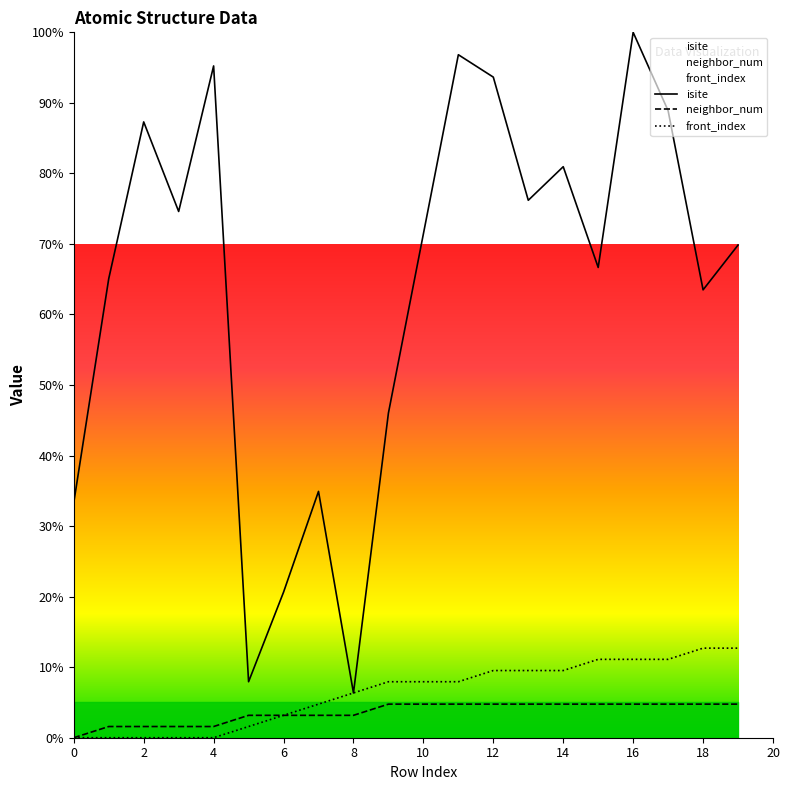

Rank the series at 4 from highest to lowest value.

isite, neighbor_num, front_index